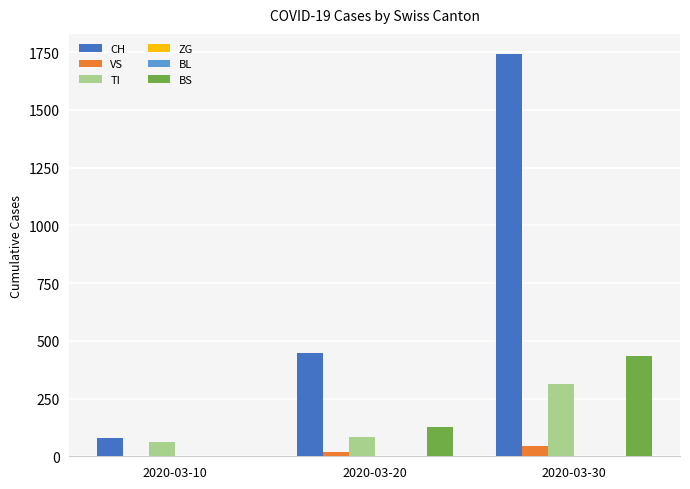

How many data points in CH are above 449?

1